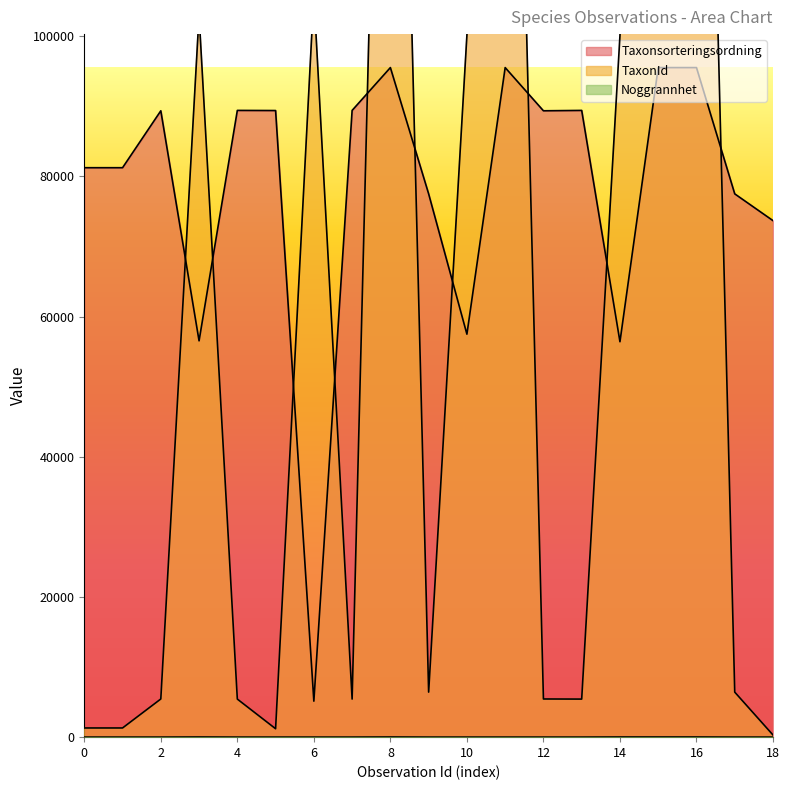

The value of Taxonsorteringsordning at 100362815 is 155533. True or false?

False